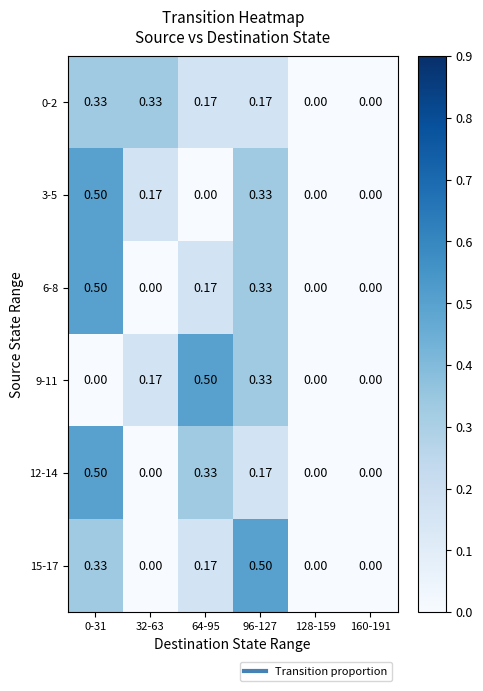

Is the value of 15-17 at 128-159 greater than the value of 9-11 at 96-127?

No